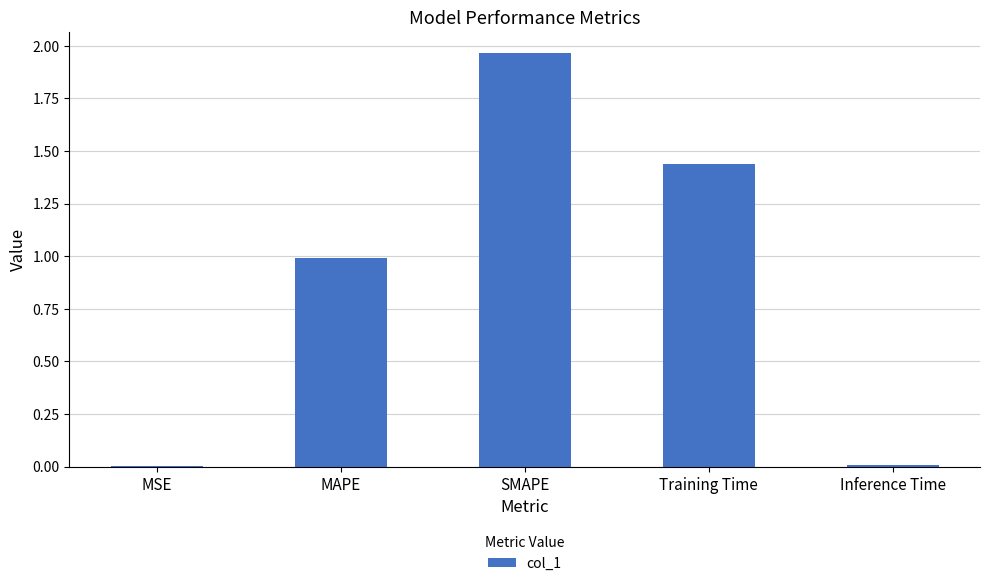

What is the sum of all values?

4.4